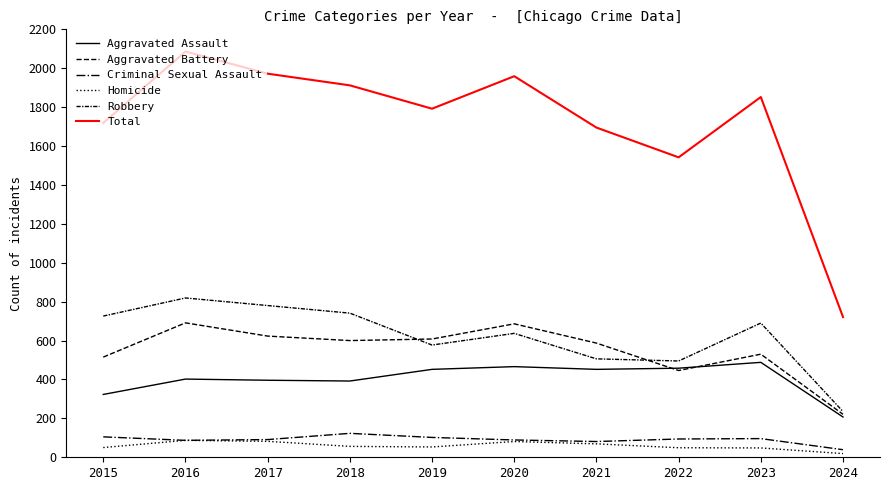

Which series changed the most between 2015 and 2022?

Robbery